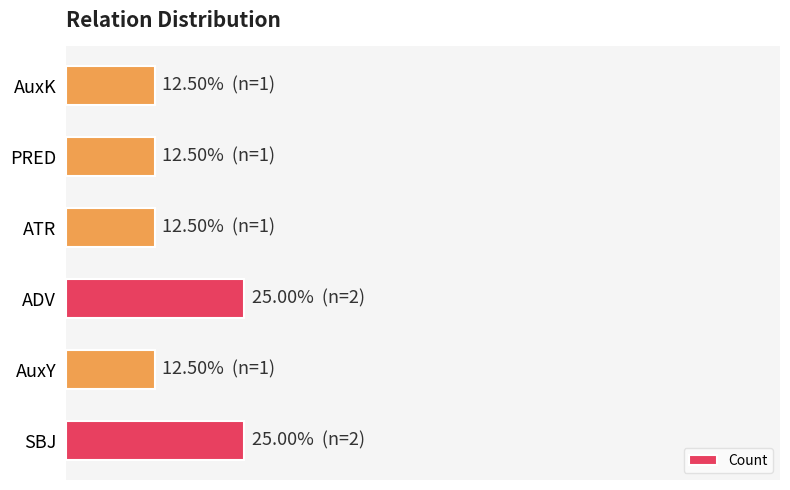

Are the bars horizontal?

Yes